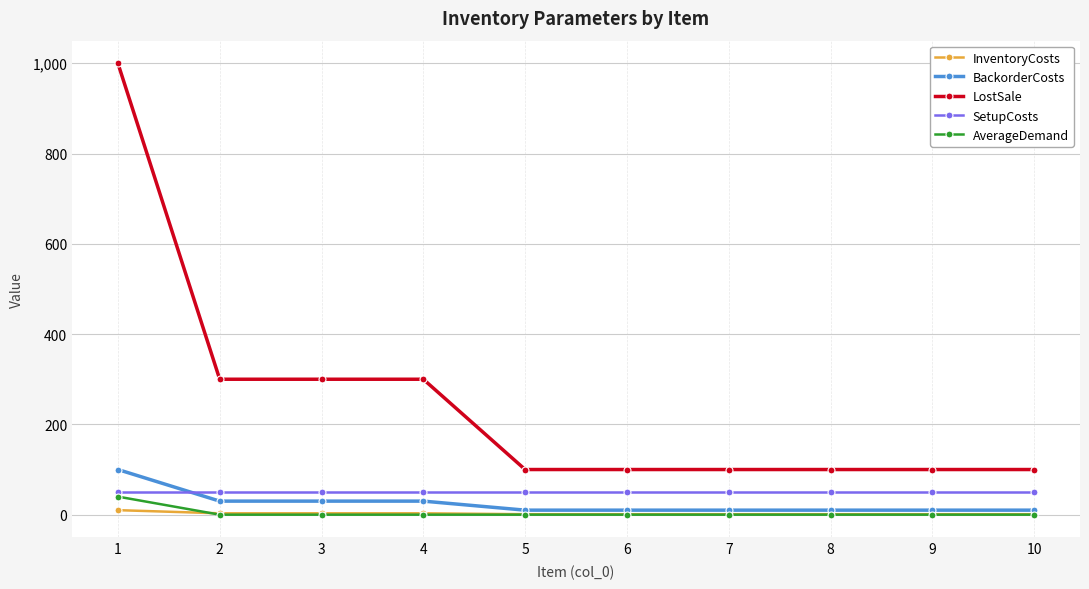

True or false: LostSale and BackorderCosts intersect in this chart.

False